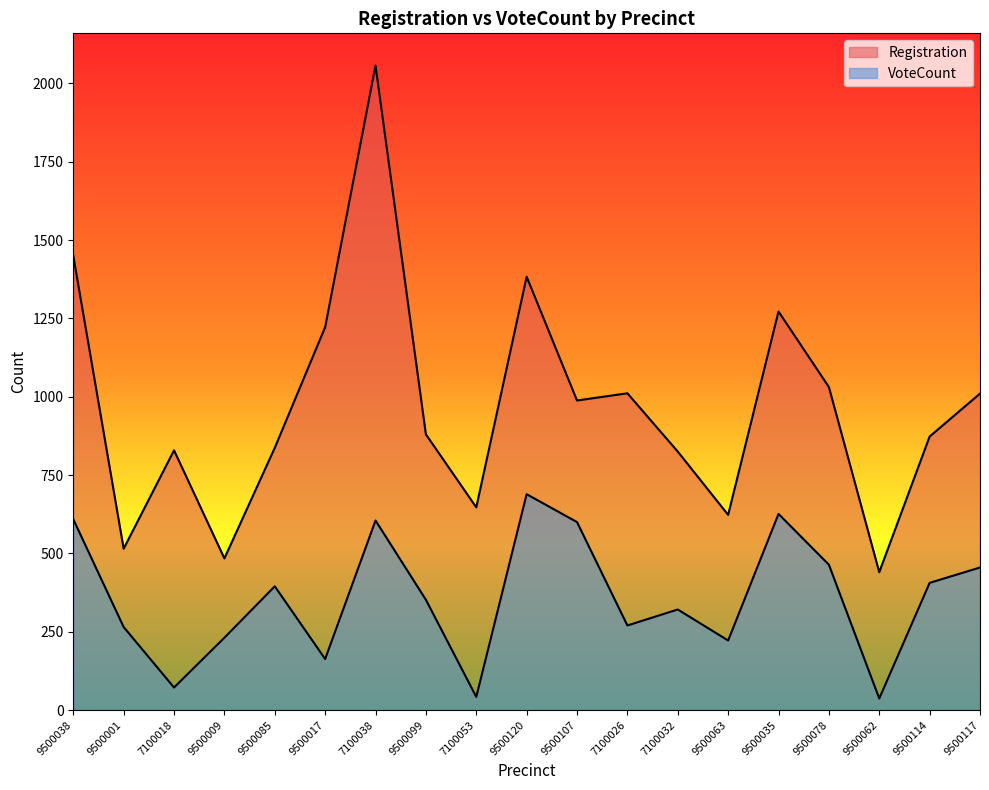

Reading right to left, list all the values displayed in this chart.

Registration: 9500117=1010	9500114=873	9500062=440	9500078=1031	9500035=1272	9500063=623	7100032=825	7100026=1011	9500107=988	9500120=1383	7100053=647	9500099=880	7100038=2057	9500017=1222	9500085=837	9500009=484	7100018=829	9500001=515	9500038=1450
VoteCount: 9500117=455	9500114=406	9500062=37	9500078=464	9500035=626	9500063=222	7100032=321	7100026=270	9500107=600	9500120=689	7100053=42	9500099=352	7100038=605	9500017=163	9500085=395	9500009=231	7100018=72	9500001=265	9500038=609